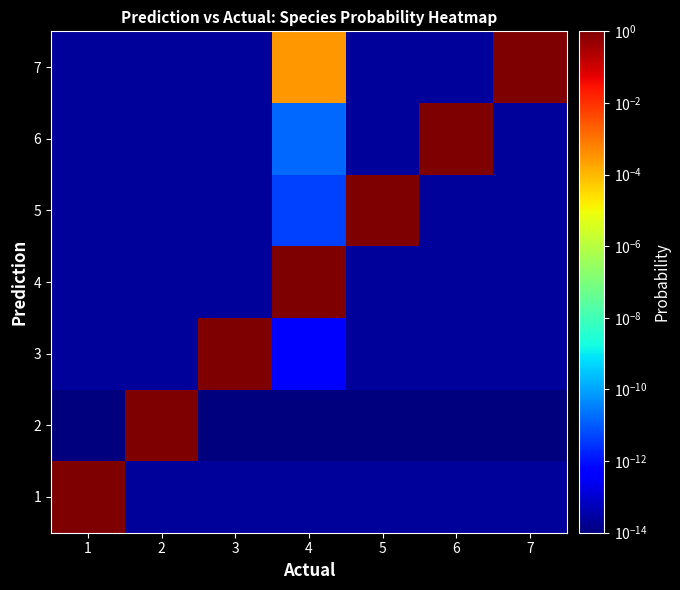

At 2, list the series in order from smallest to largest.

7, 1, 4, 6, 3, 5, 2